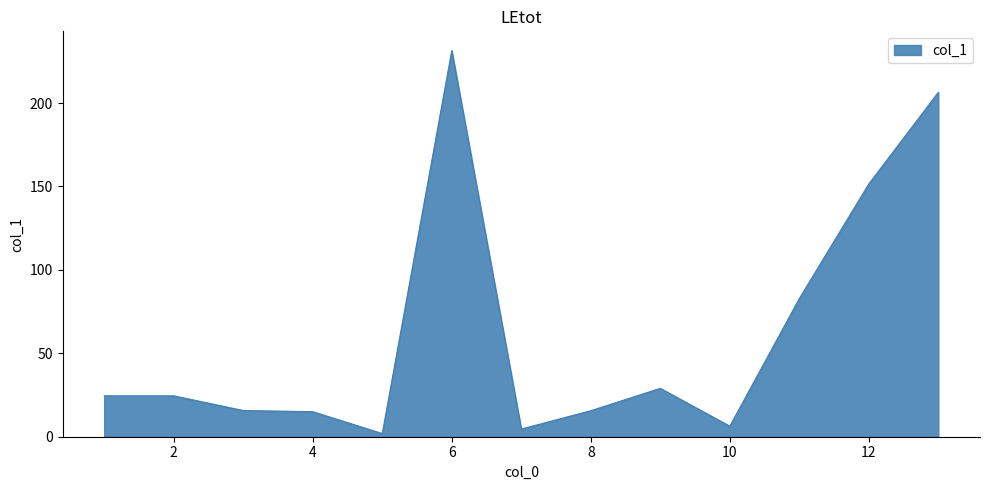

What is the average value?

62.2